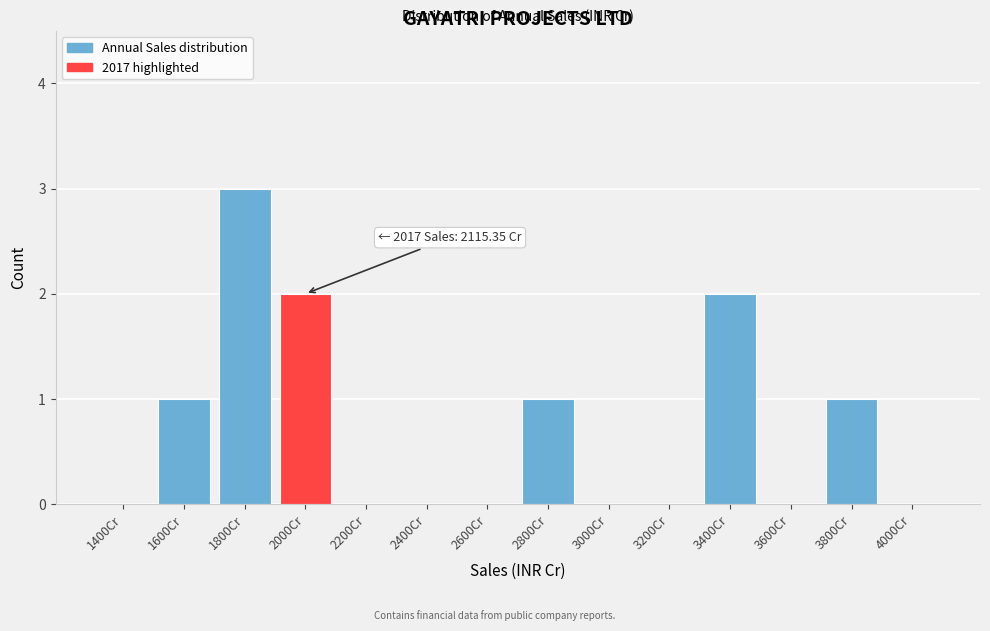

Reading right to left, what are all the values shown in this chart?

4000Cr=0	3800Cr=1	3600Cr=0	3400Cr=2	3200Cr=0	3000Cr=0	2800Cr=1	2600Cr=0	2400Cr=0	2200Cr=0	2000Cr=2	1800Cr=3	1600Cr=1	1400Cr=0